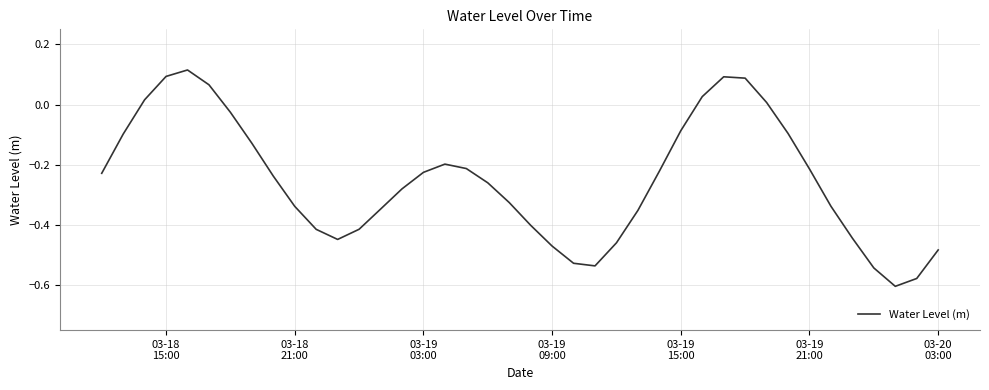

What is the sum of all values?

-10.0